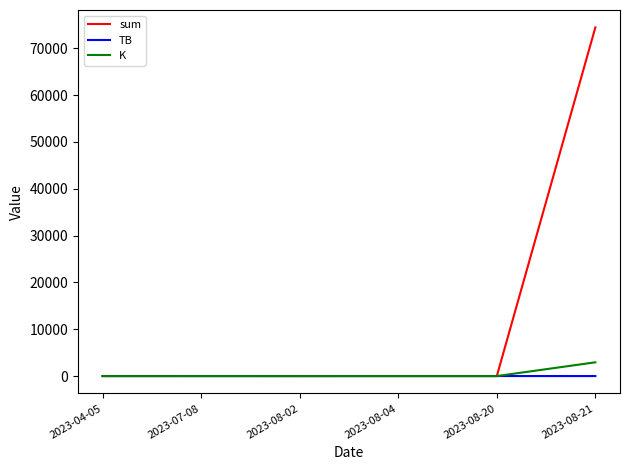

What is the sum of the sum values at 2023-07-08 and 2023-08-21?

74463.5